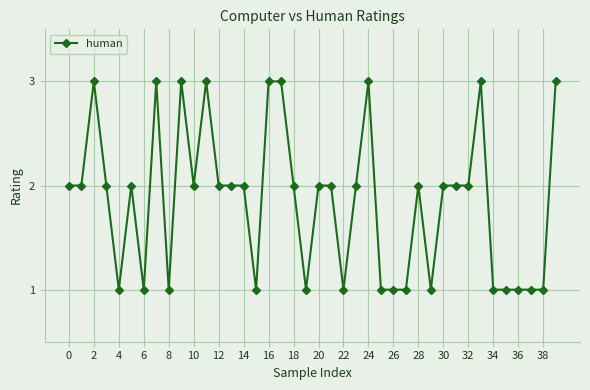

Reading left to right, list all the values displayed in this chart.

2	2	3	2	1	2	1	3	1	3	2	3	2	2	2	1	3	3	2	1	2	2	1	2	3	1	1	1	2	1	2	2	2	3	1	1	1	1	1	3